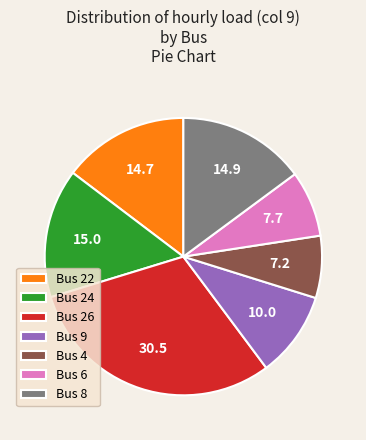

True or false: Bus 9 accounts for 18% of the total.

False